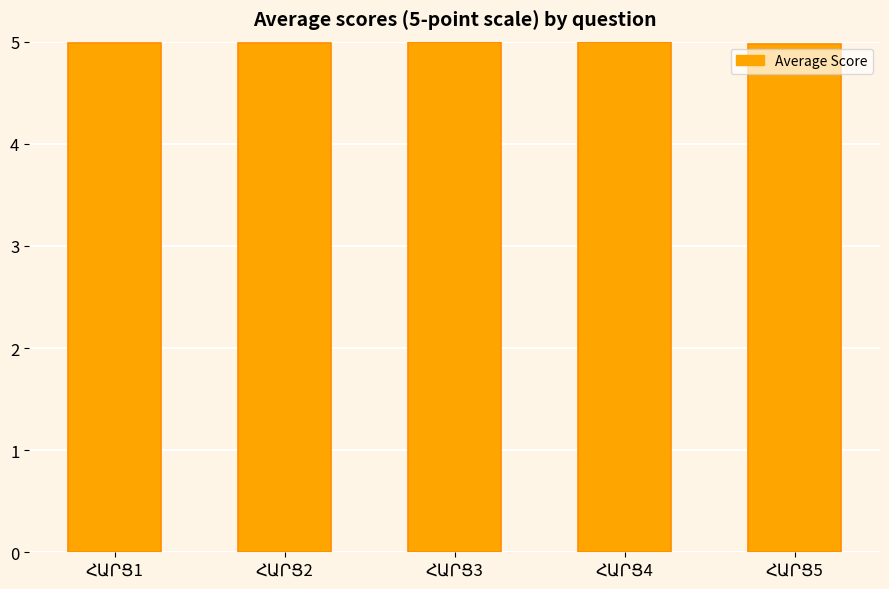

What is the value of the 4th bar from the left?

5.0